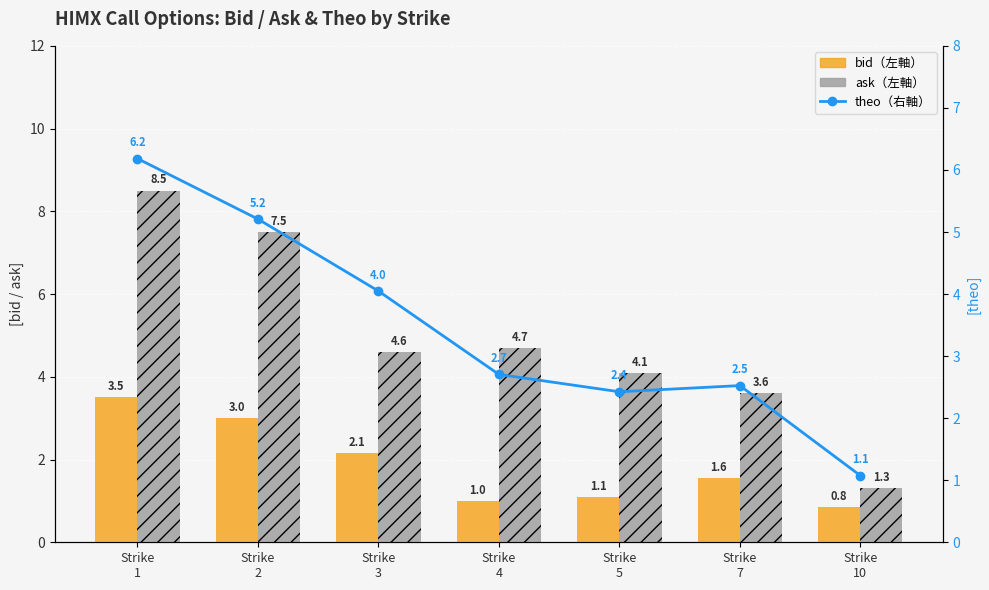

What are all the series names shown in the legend?

bid, ask, theo